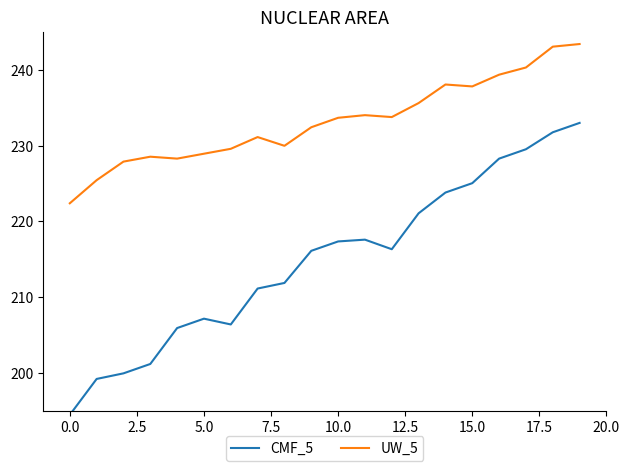

What is the minimum value shown in the chart?

194.5